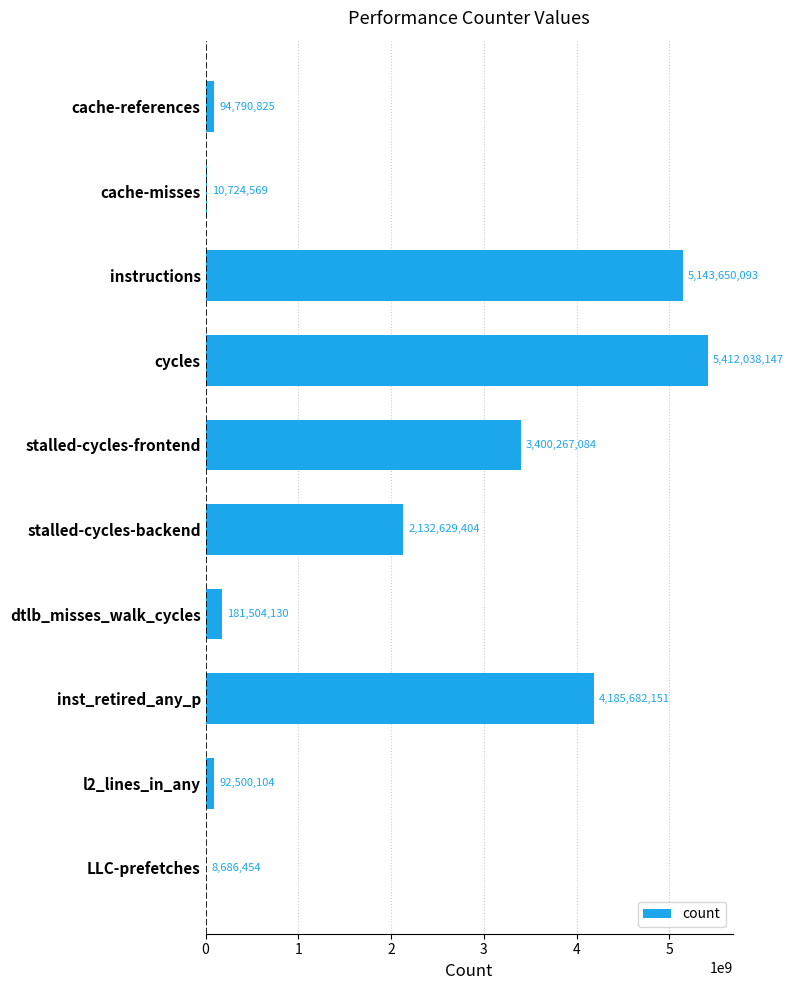

At which category does the chart reach its peak across all series?

cycles